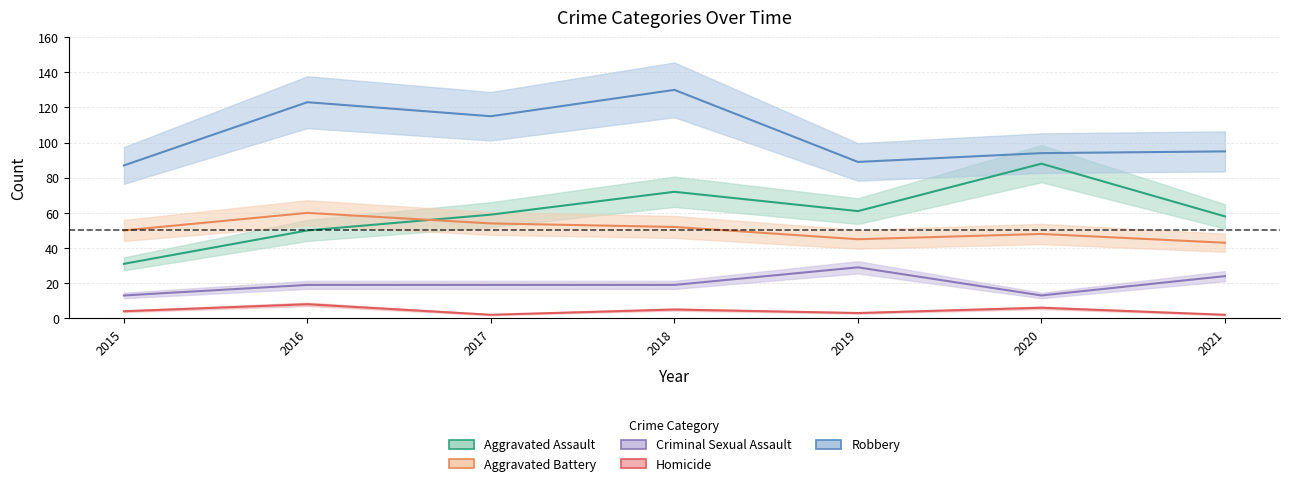

What is the greatest value displayed?

130